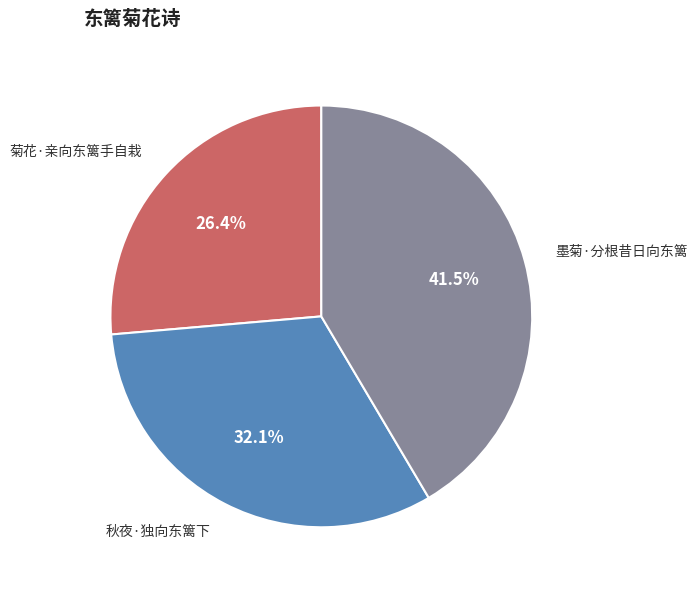

Count the number of slices in the pie.

3